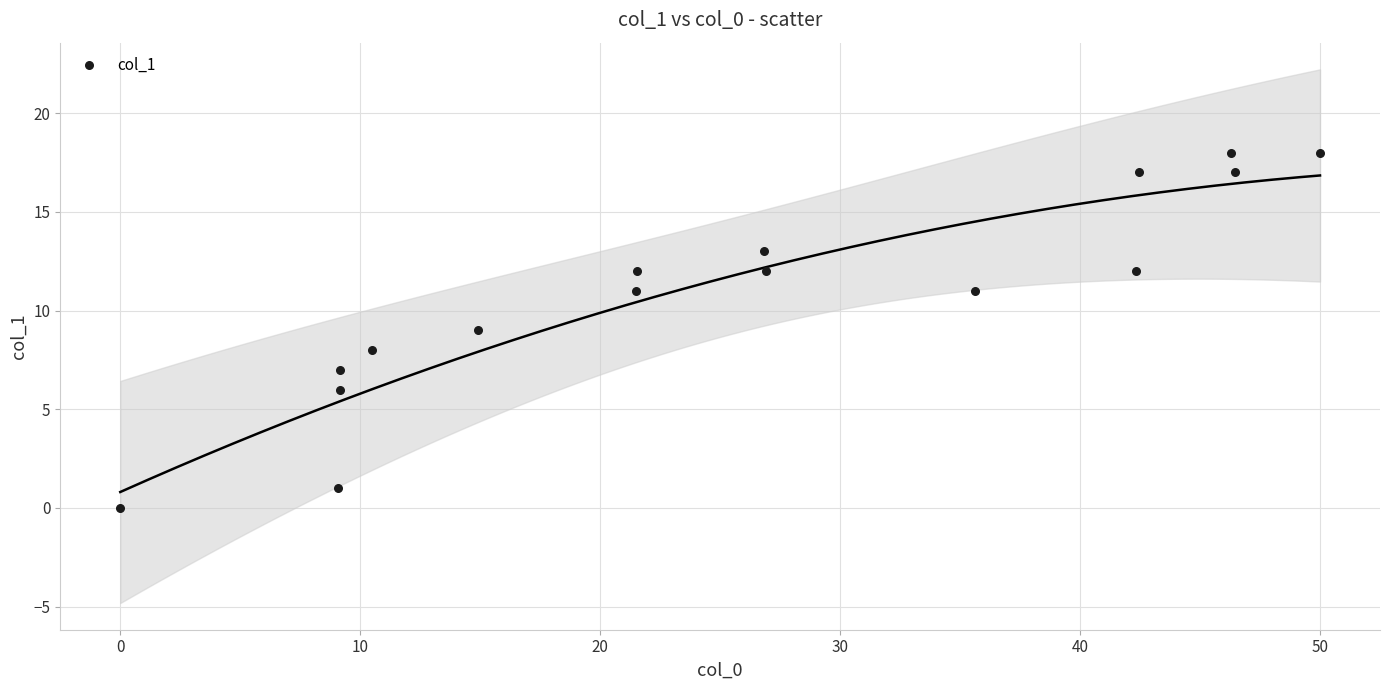

What is the range of Y values (max minus min)?

18